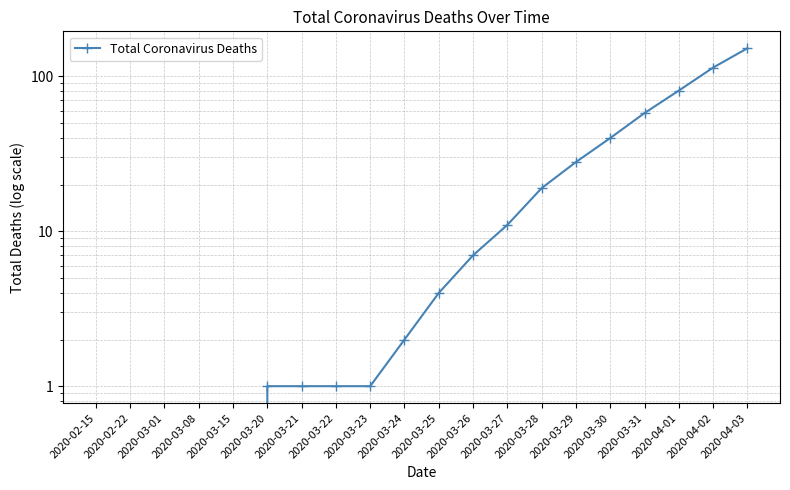

Reading left to right, extract all data points from this chart.

0	0	0	0	0	1	1	1	1	2	4	7	11	19	28	40	58	81	114	152